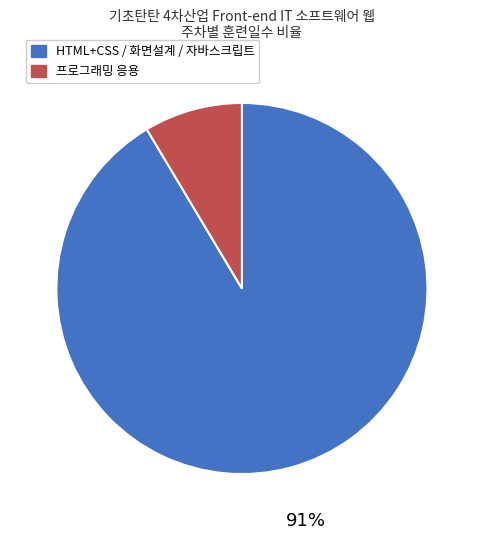

Is there any slice that represents more than half of the pie?

Yes